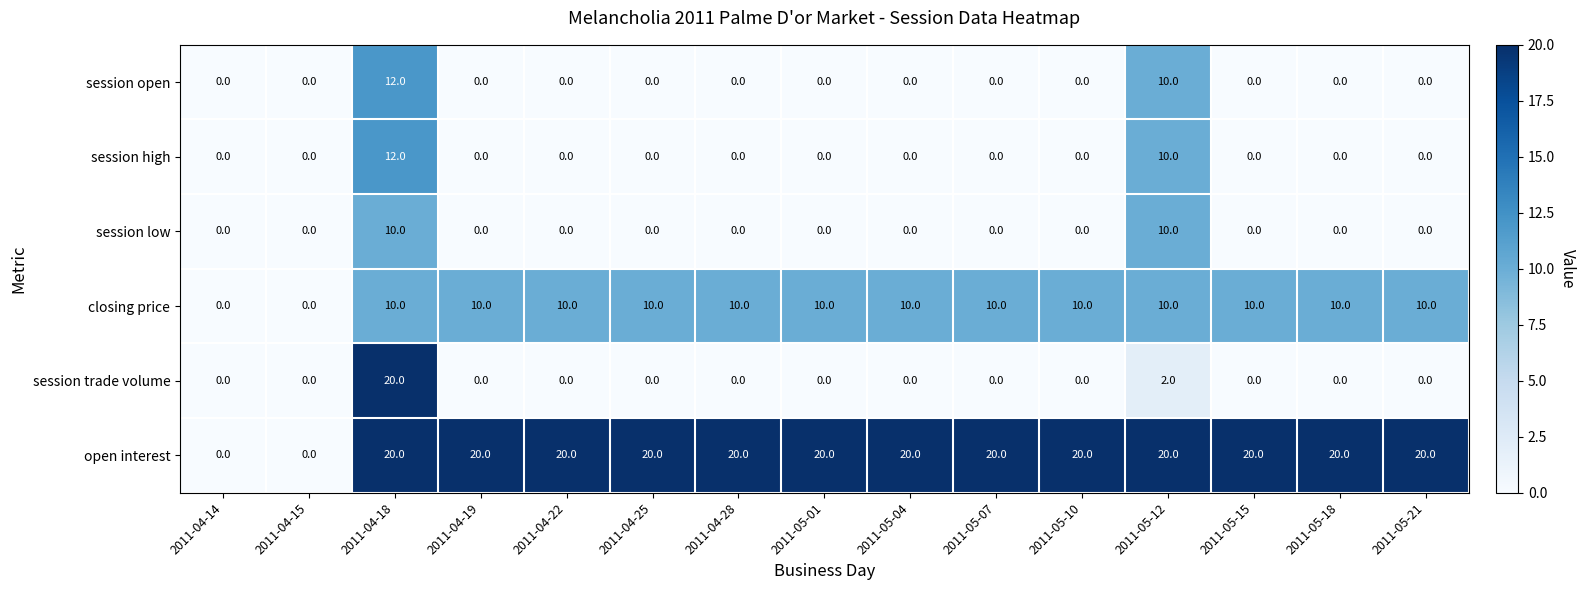

The session trade volume series shows 0 at 2011-04-19. True or false?

True